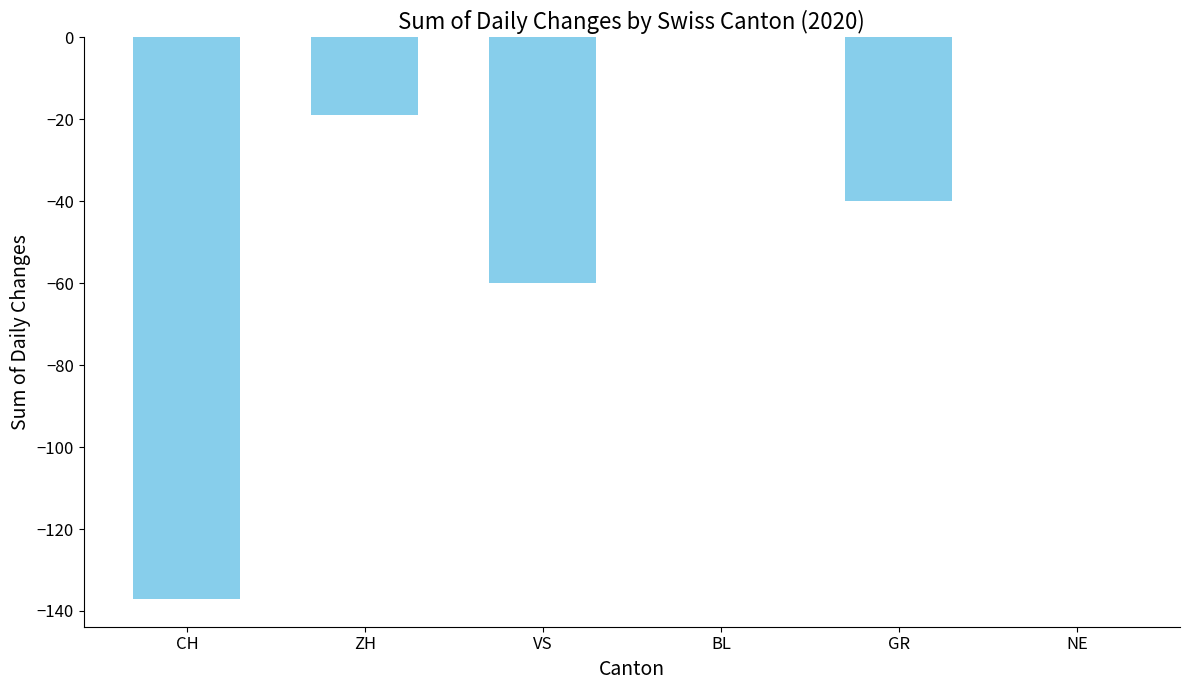

What is the change in value from CH to VS?

+77